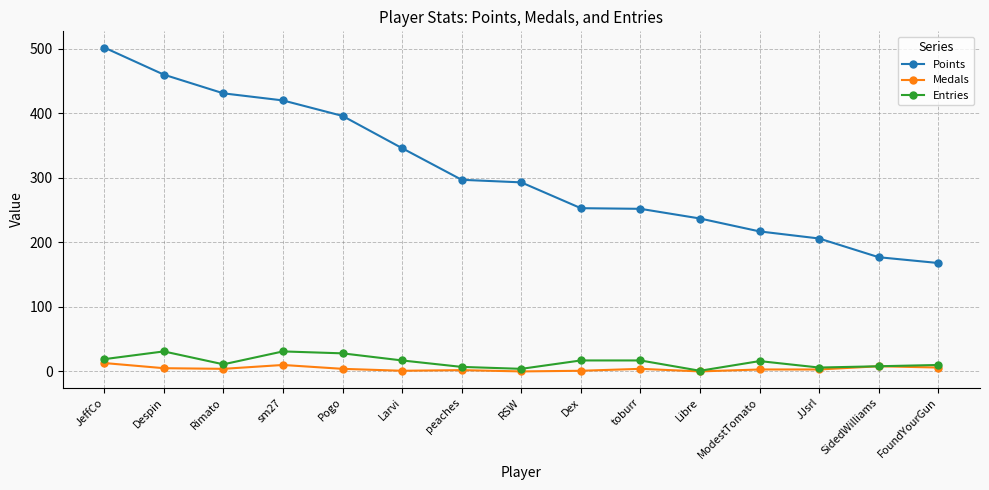

Does the chart display data point markers on the line(s)?

Yes